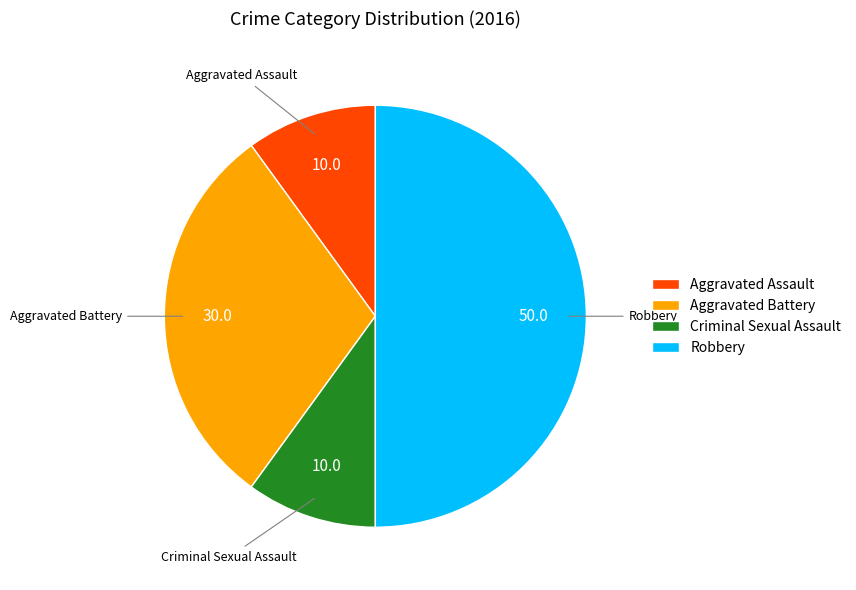

The Criminal Sexual Assault slice represents 10% of the pie. True or false?

True